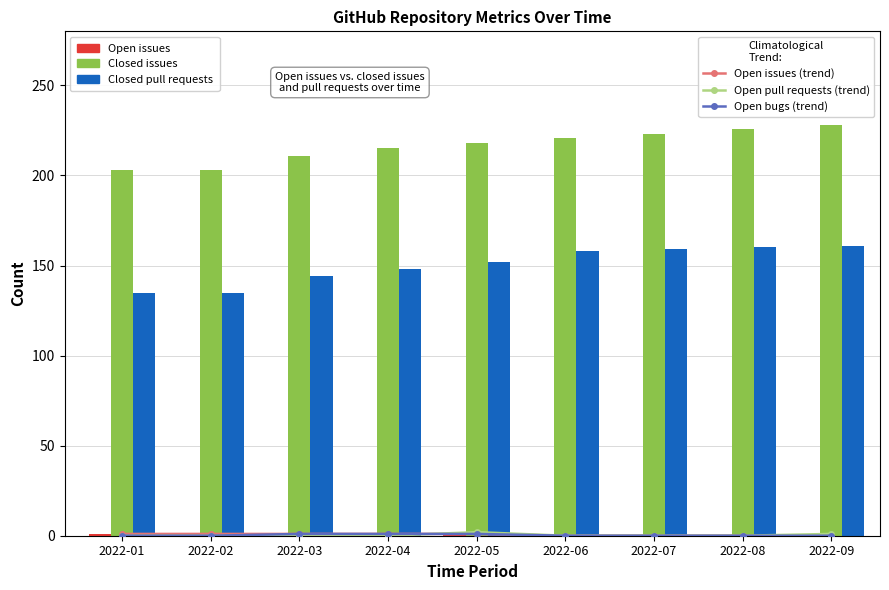

What is the maximum value for Open bugs (trend)?

1